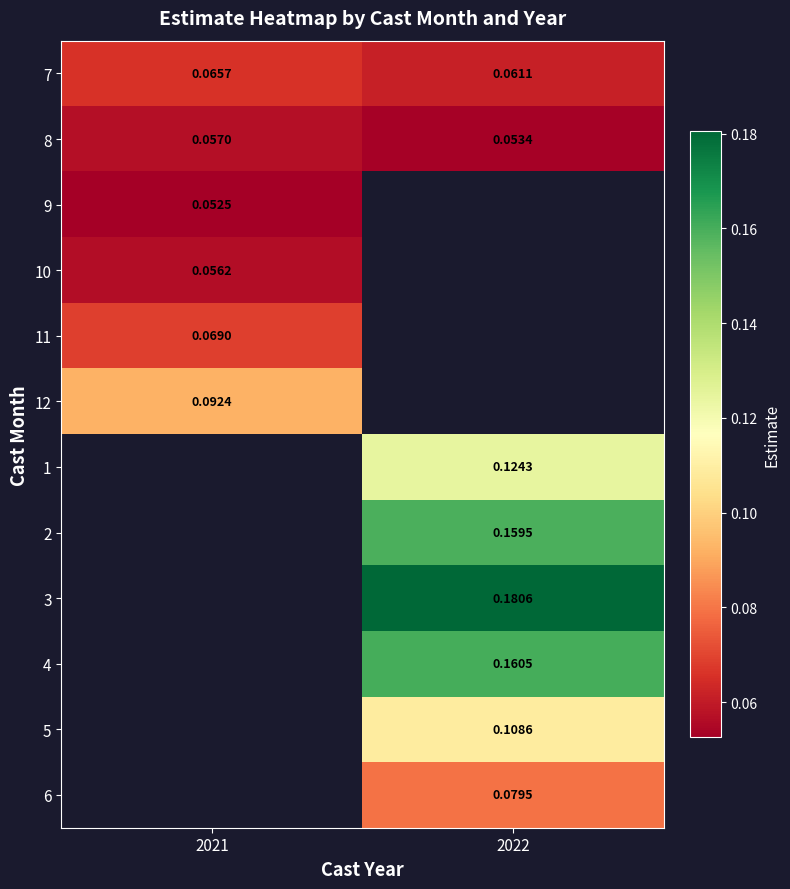

Is the value of 8 at 2021 greater than the value of 3 at 2022?

No